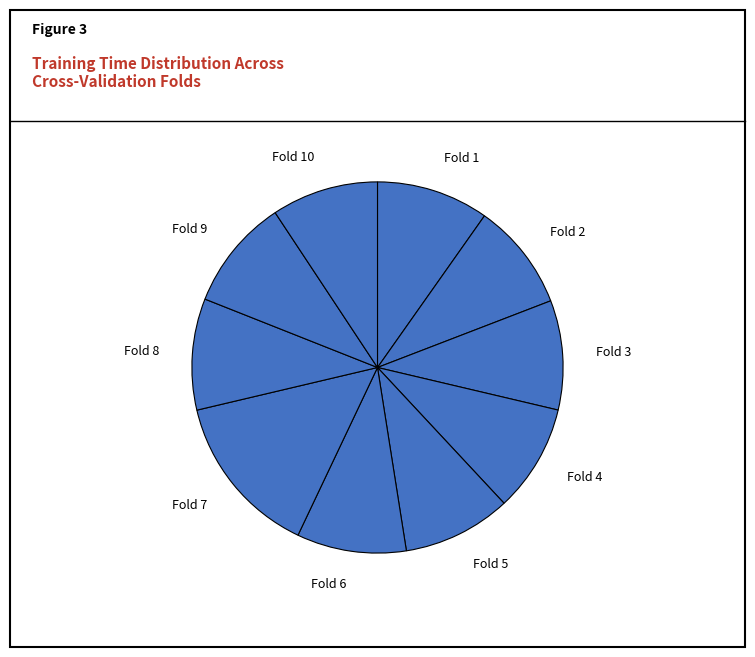

Count the number of slices in the pie.

10